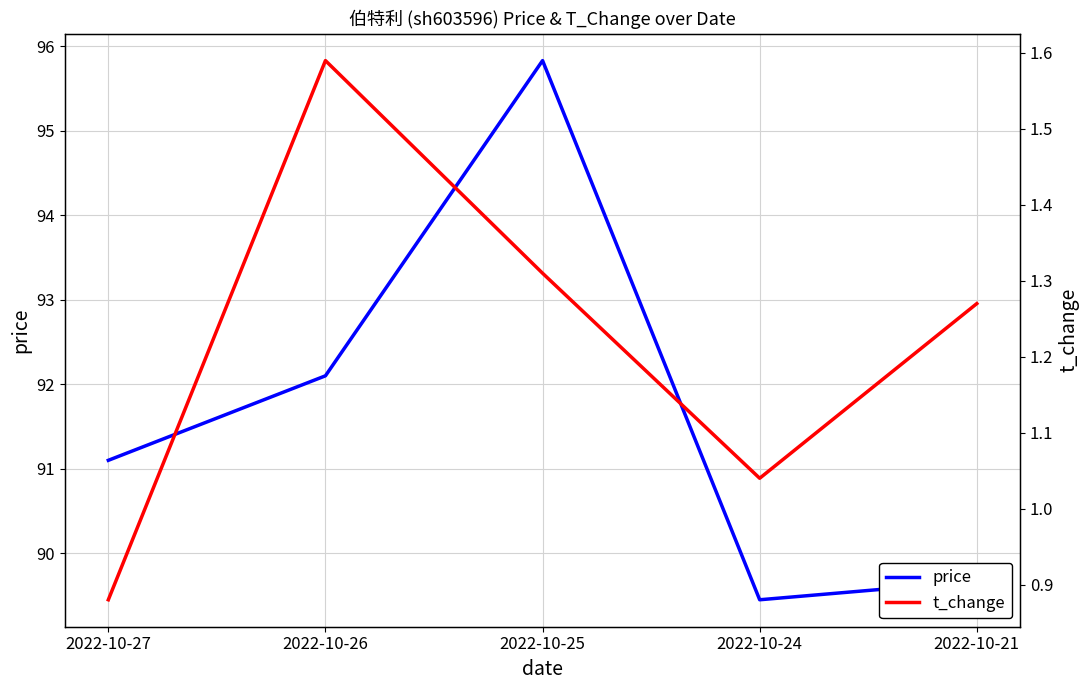

What is the difference between the maximum and minimum values in the t_change series?

0.7